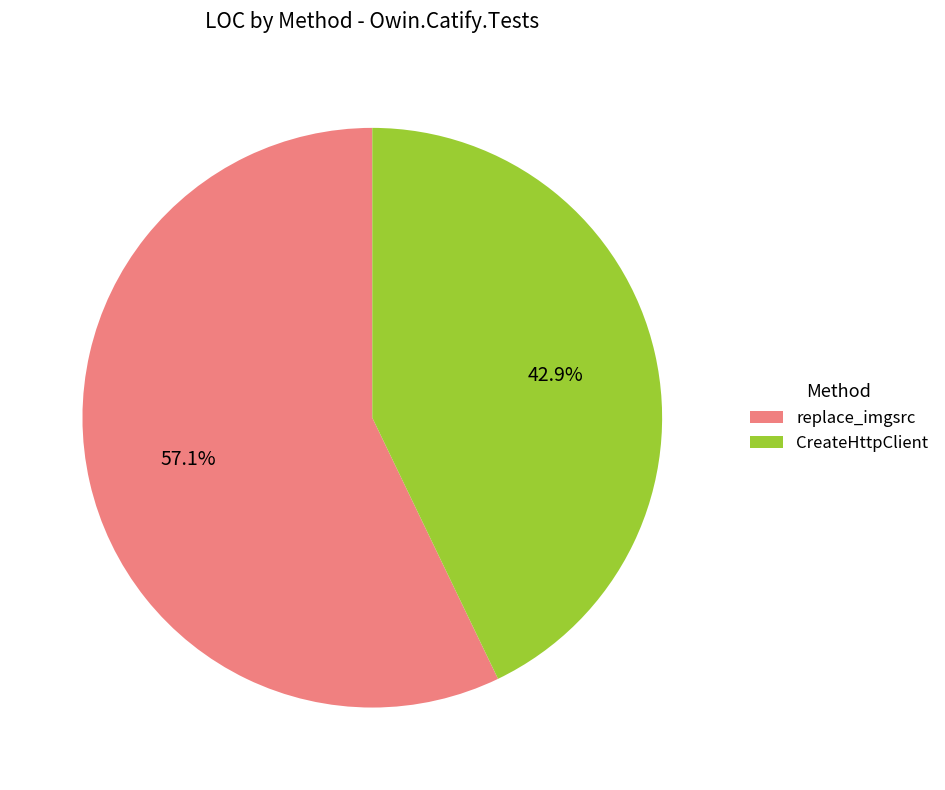

Which has a higher value, replace_imgsrc or CreateHttpClient?

replace_imgsrc